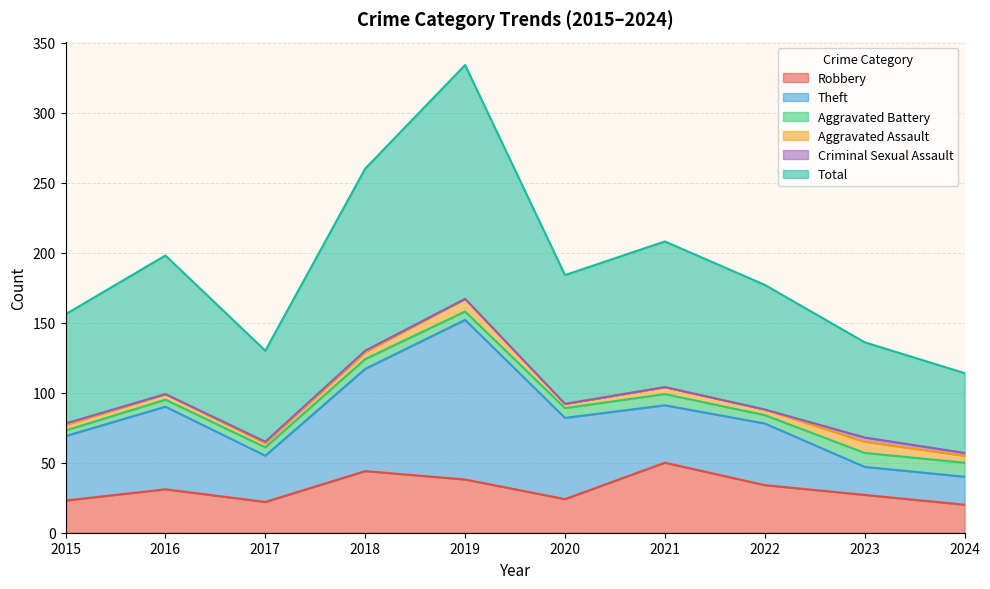

What is the value of the Theft point at the 1st from the left?

46